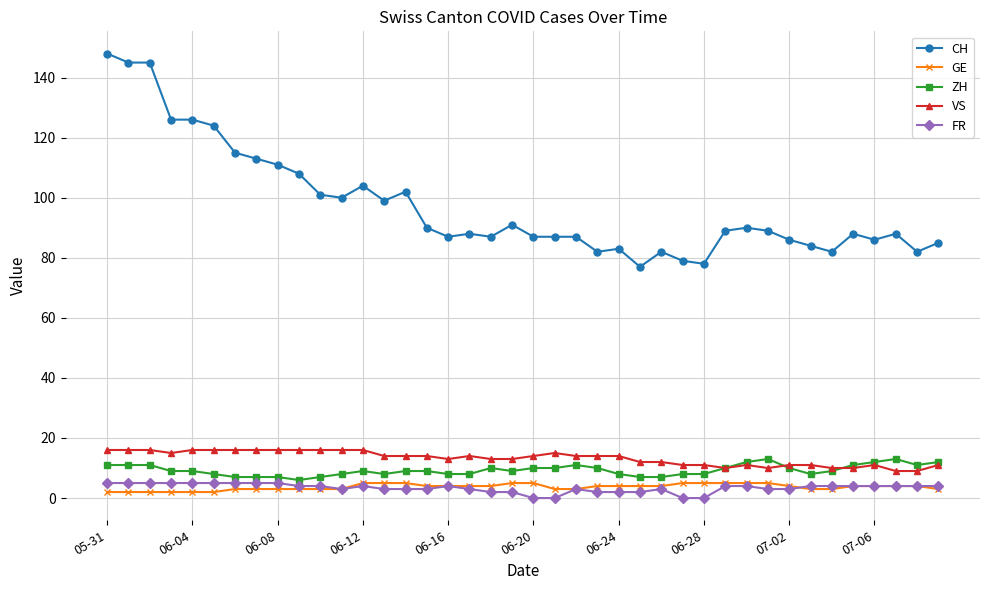

What is the maximum value shown in the chart?

148